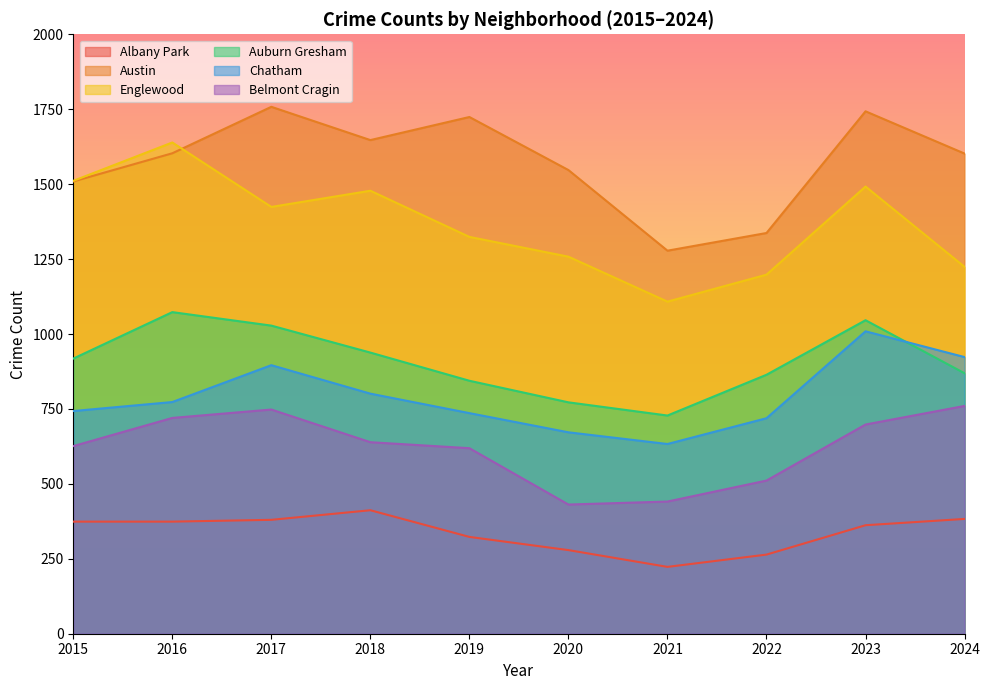

What is the value of the Englewood point at the 8th from the left?

1198